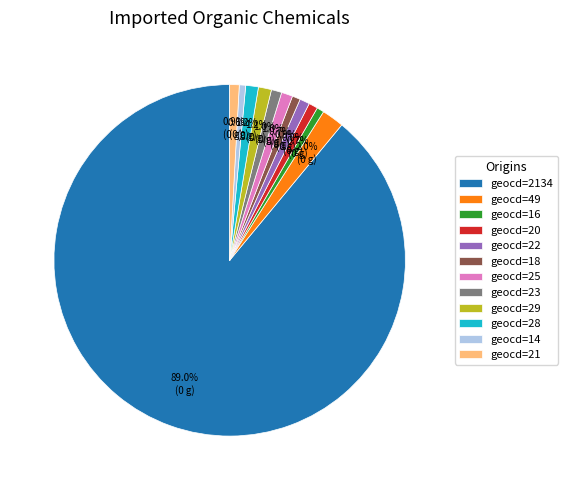

Between geocd=16 and geocd=2134, which is larger?

geocd=2134